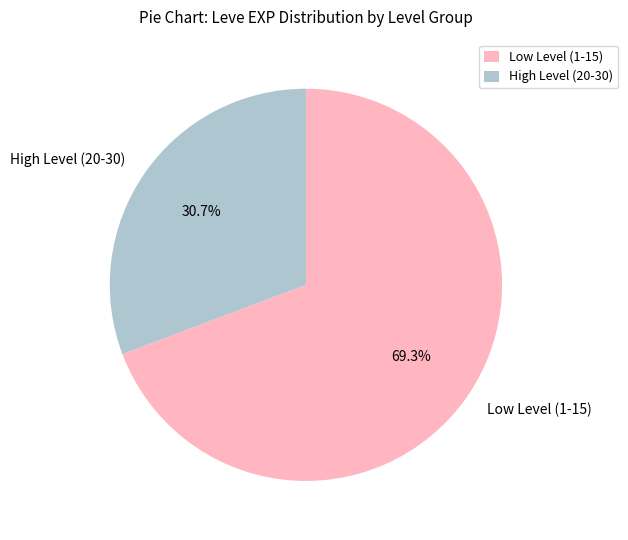

What is the majority slice?

Low Level (1-15)